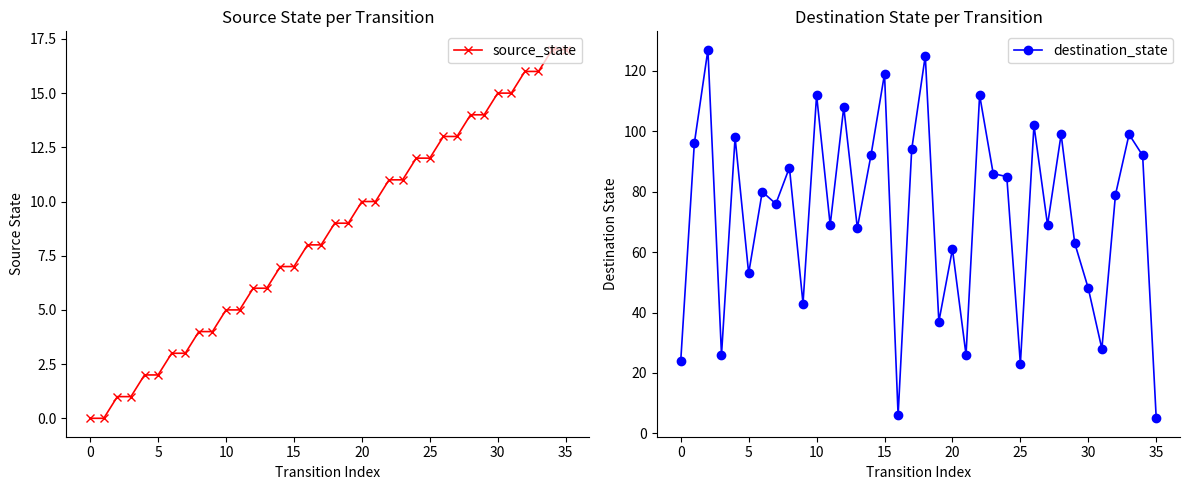

True or false: destination_state has more than 1 interior local peaks.

True